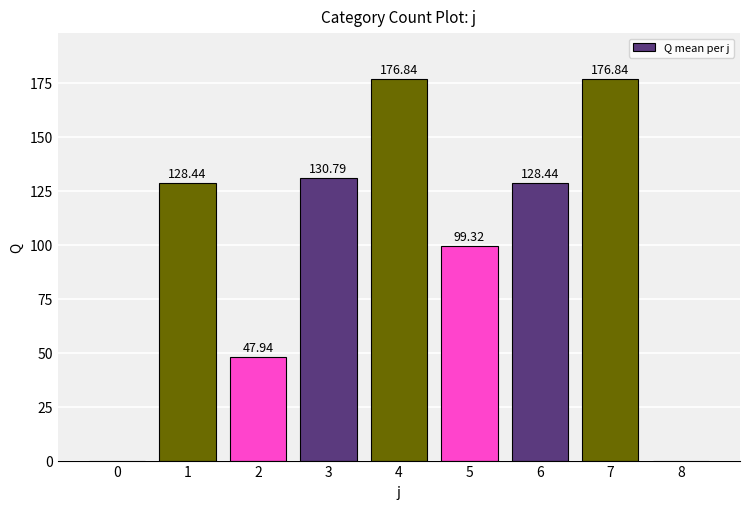

What is the change in value from 6 to 7?

+48.4